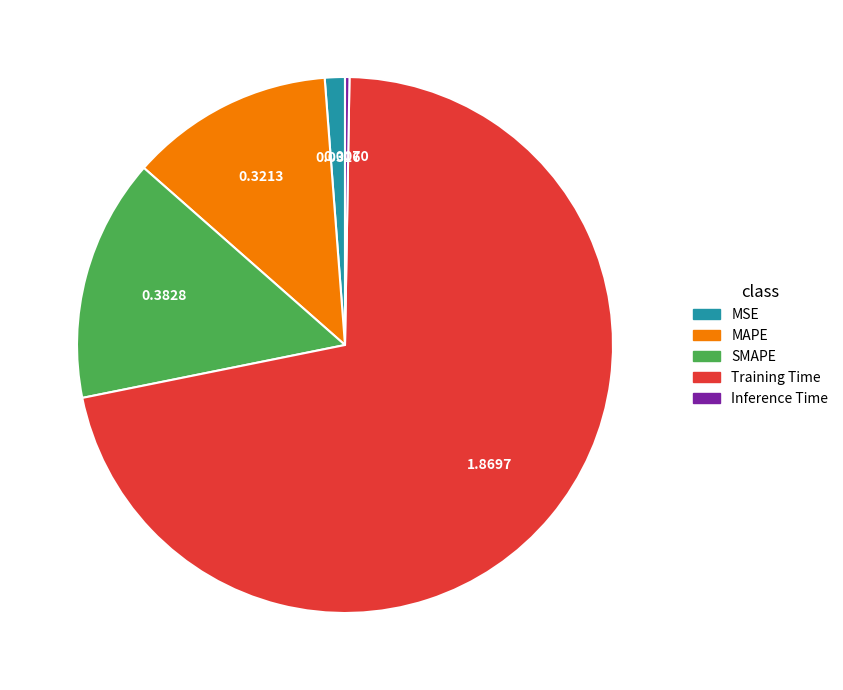

Which has a higher value, MSE or Training Time?

Training Time